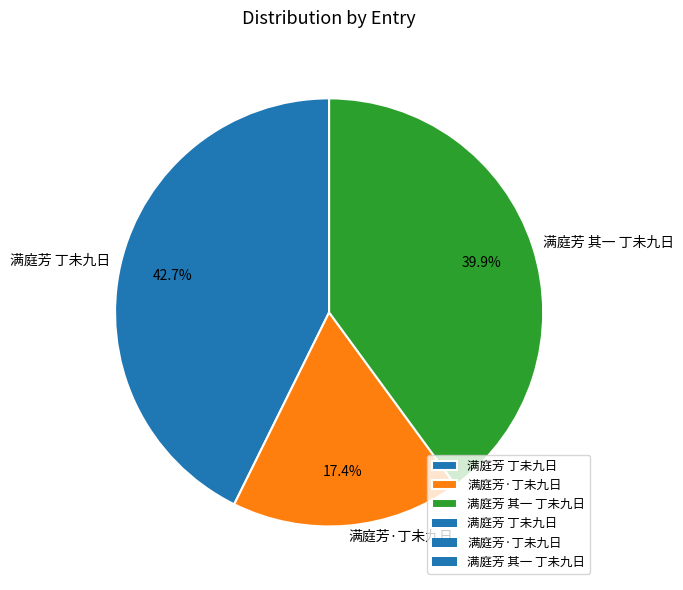

Combined, do 满庭芳 丁未九日 and 满庭芳 其一 丁未九日 account for over 50%?

Yes